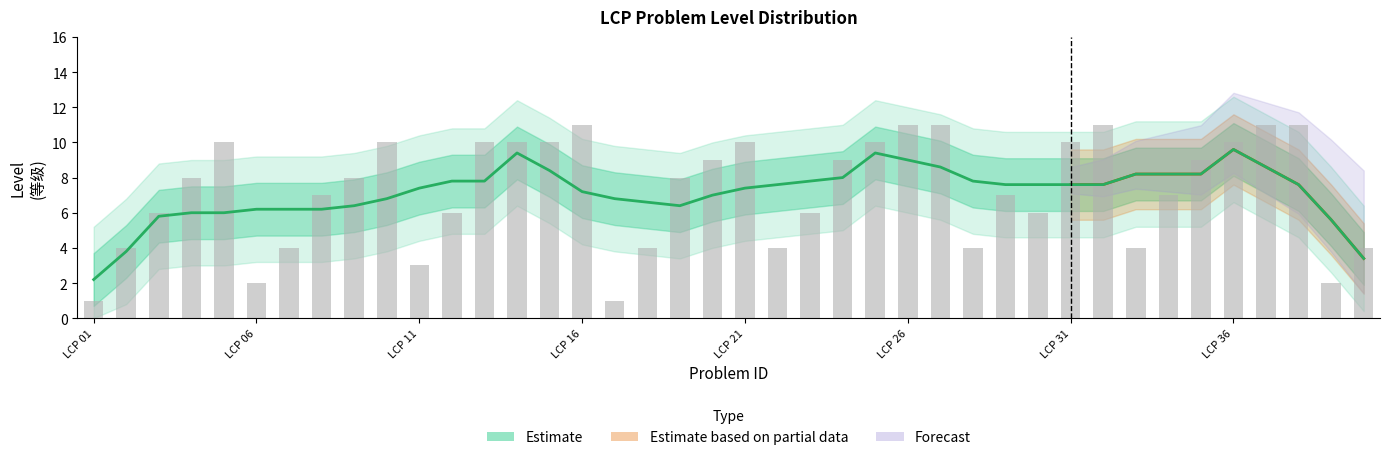

How many bars are there in total?

40